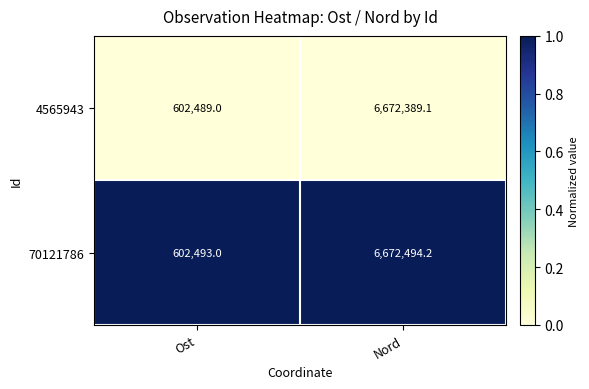

Rank the series by their maximum value, from lowest to highest.

4565943, 70121786